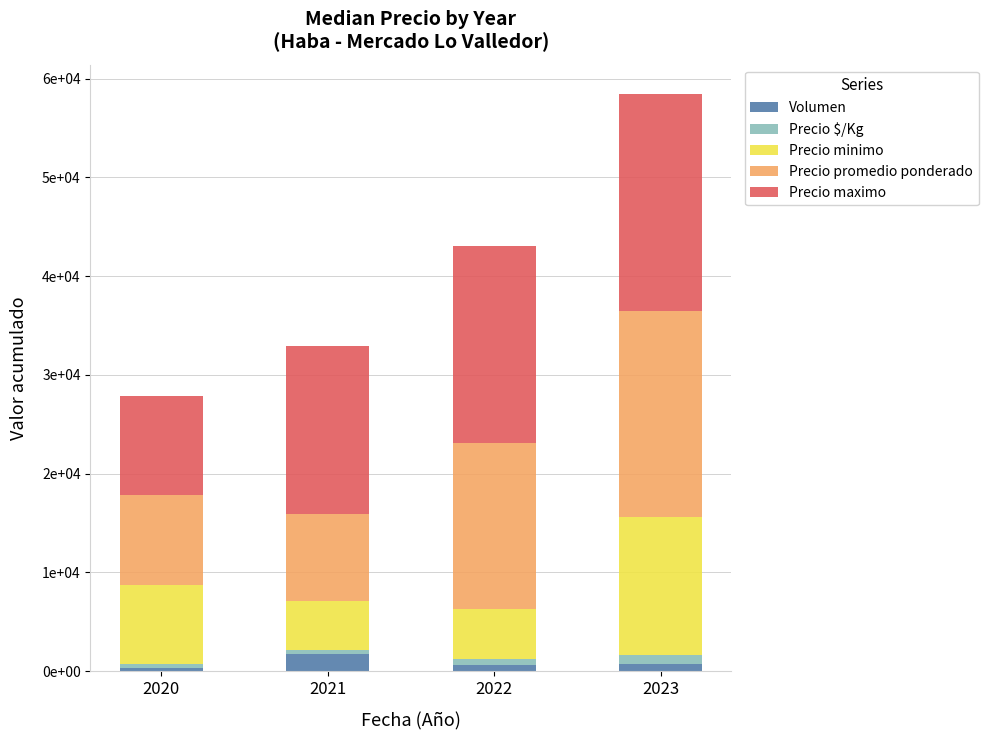

Are the bars grouped side by side (vs. stacked)?

No